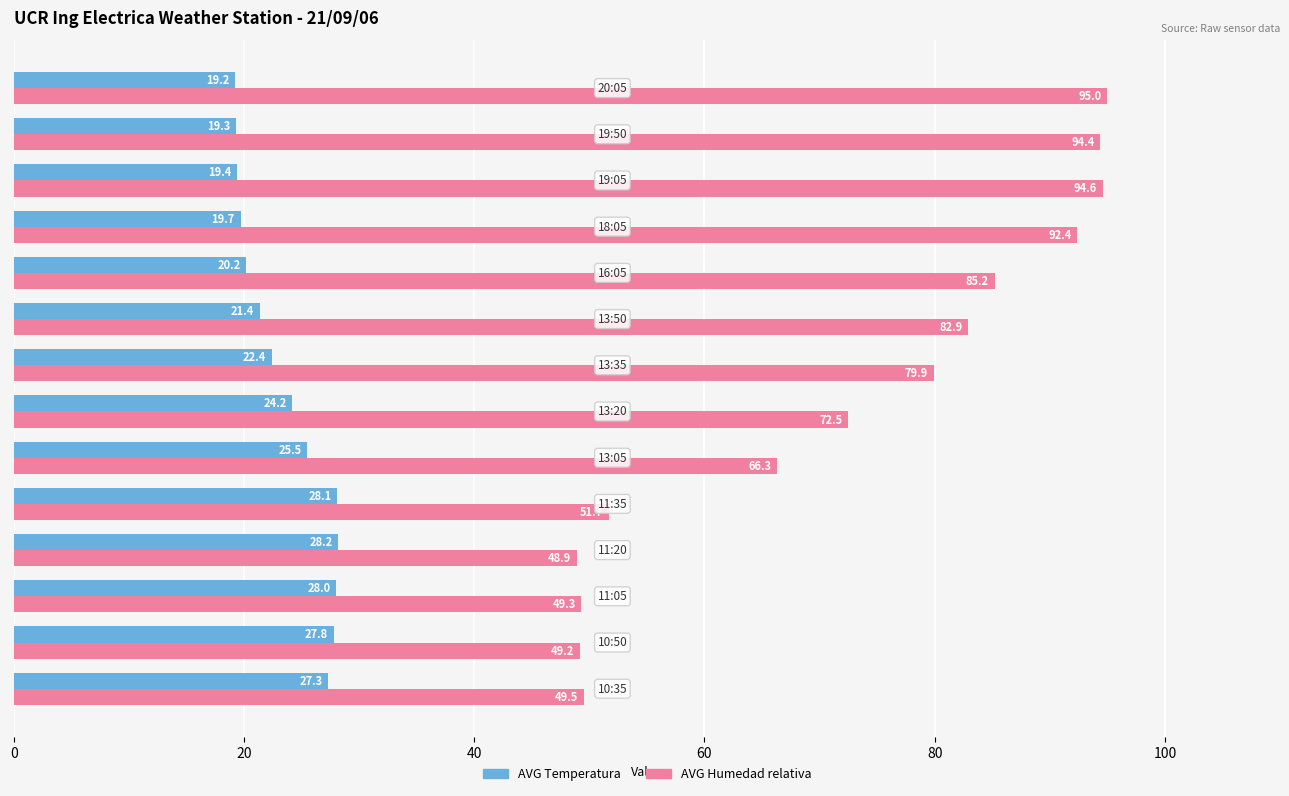

What is the greatest value displayed?

95.0